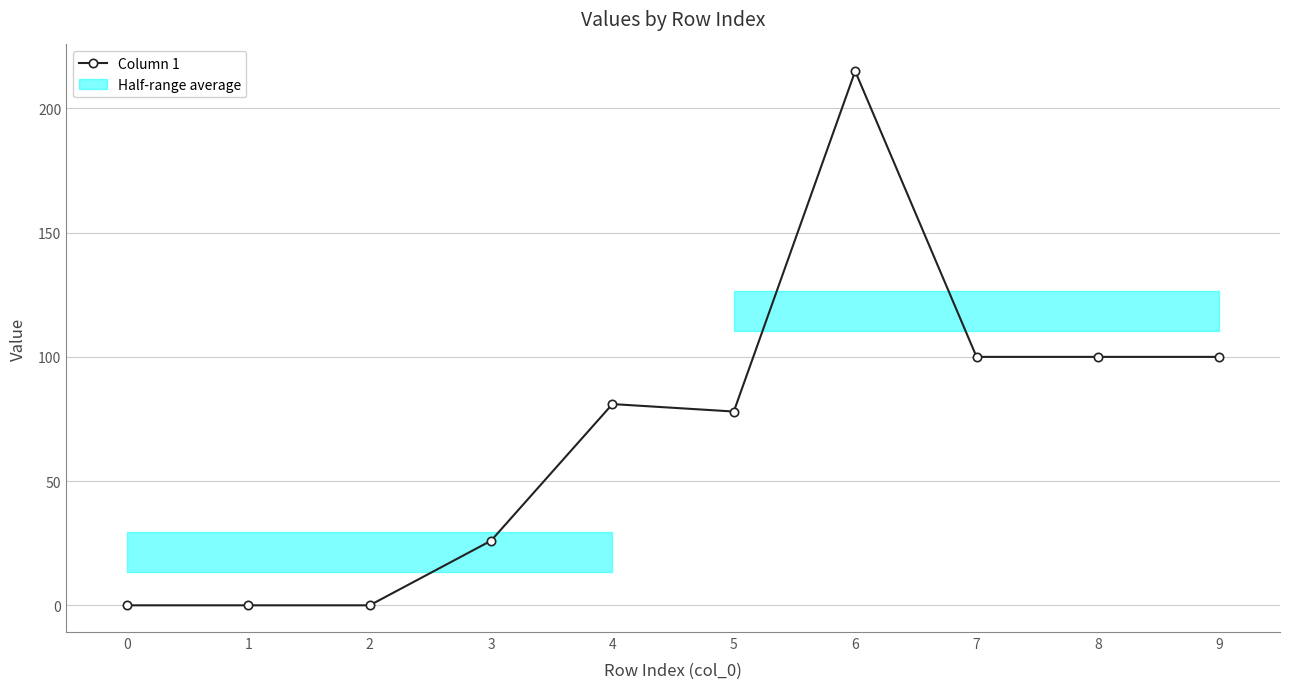

Is this an area chart (filled region under the line)?

No